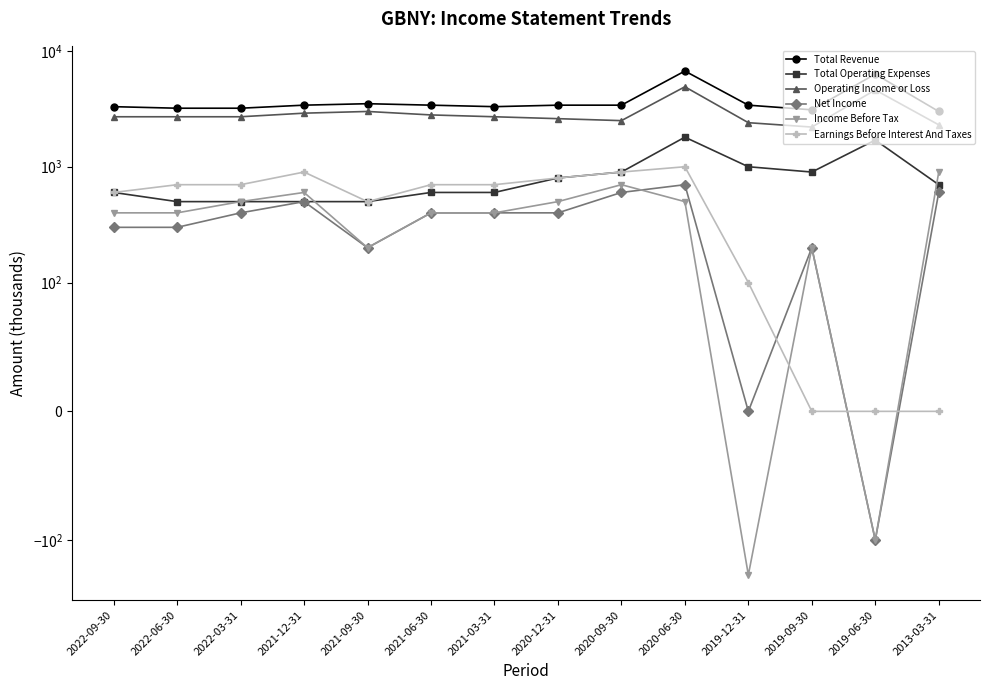

The value of Operating Income or Loss at 2022-06-30 is 2700. True or false?

True